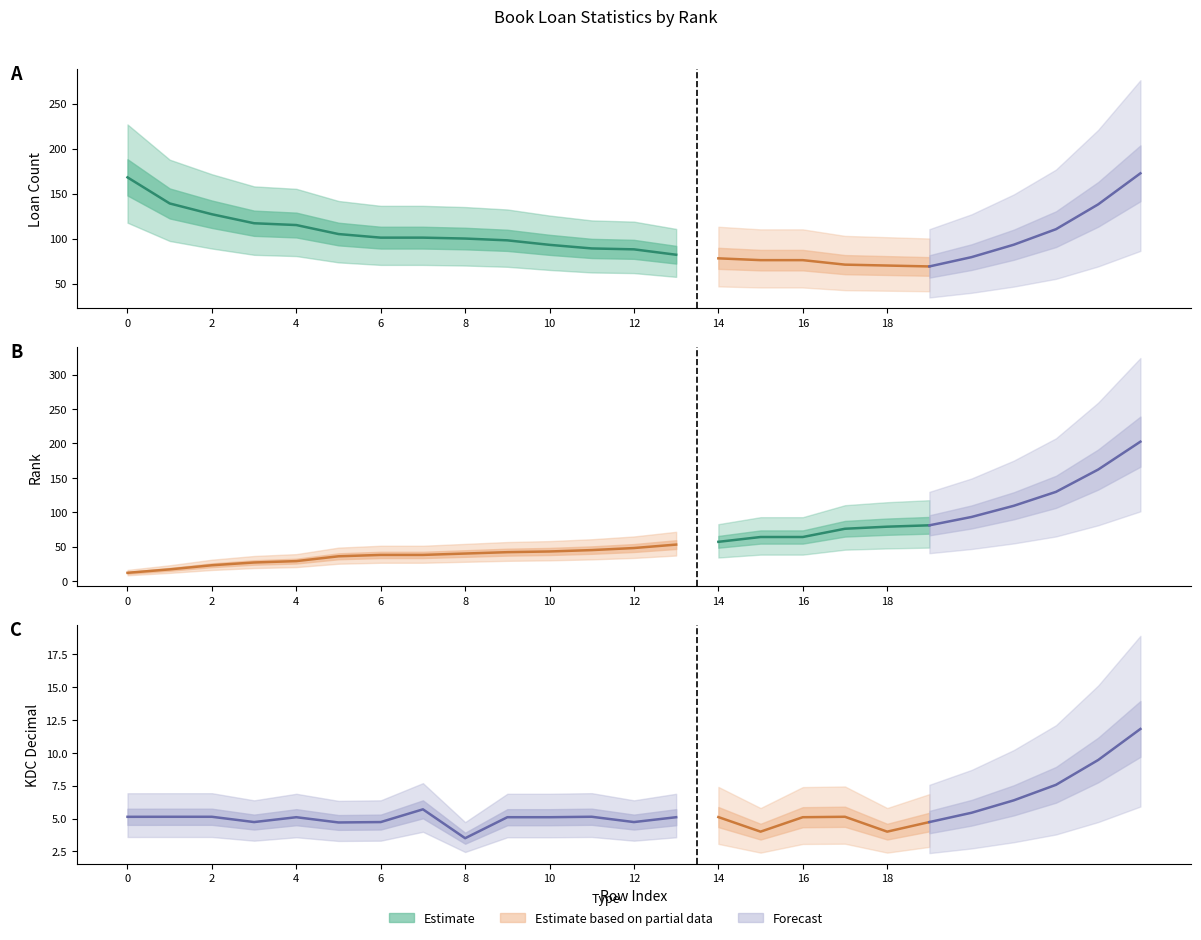

Which series changed the most between 11 and 16?

순위